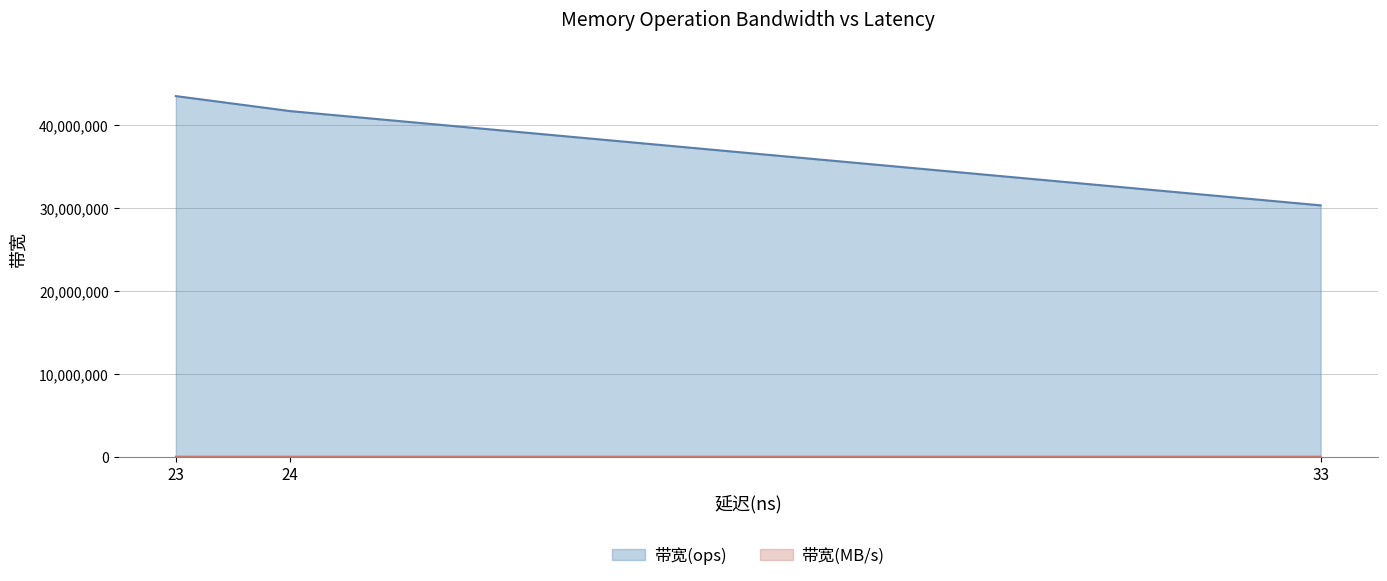

True or false: 带宽(ops) and 带宽(MB/s) cross at least once.

False